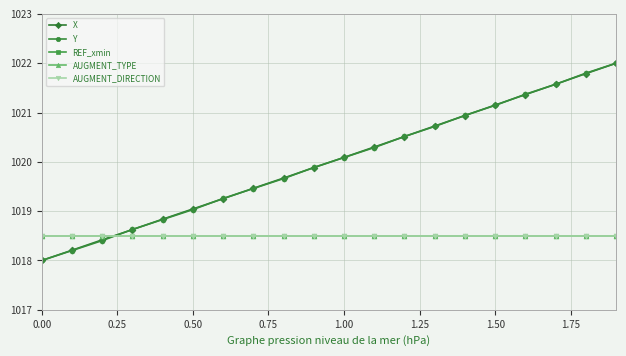

How many lines are shown in the chart?

5